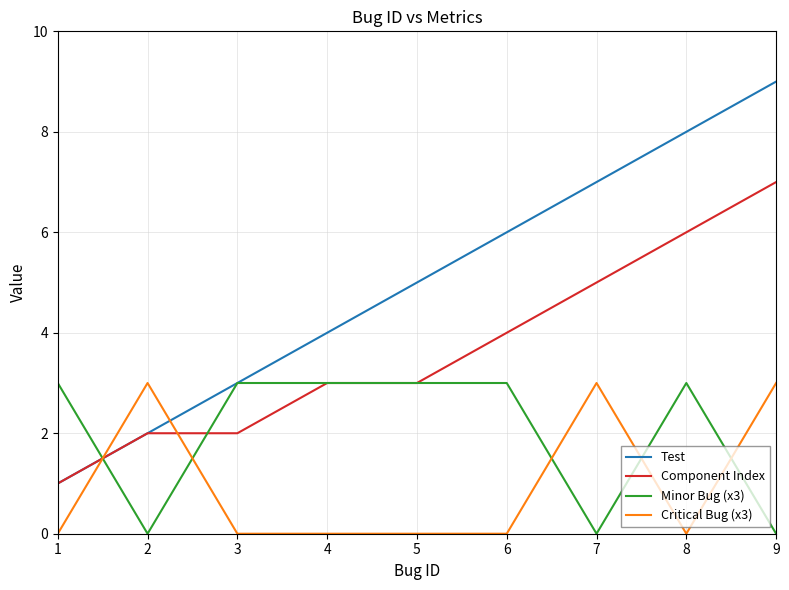

Reading left to right, what are all the values shown in this chart?

Test: 1	2	3	4	5	6	7	8	9
Component Index: 1	2	2	3	3	4	5	6	7
Minor Bug (x3): 3	0	3	3	3	3	0	3	0
Critical Bug (x3): 0	3	0	0	0	0	3	0	3